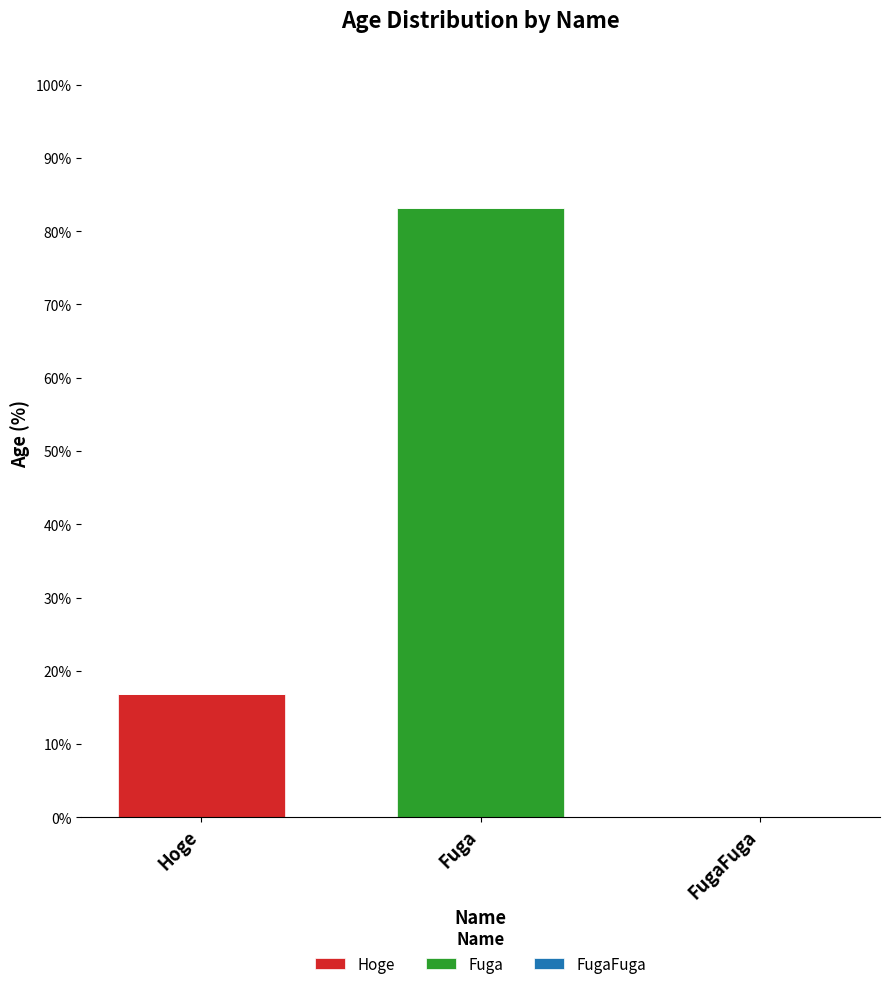

Reading left to right, list the values for the Hoge series.

Hoge=16.8	Fuga=0.0	FugaFuga=0.0